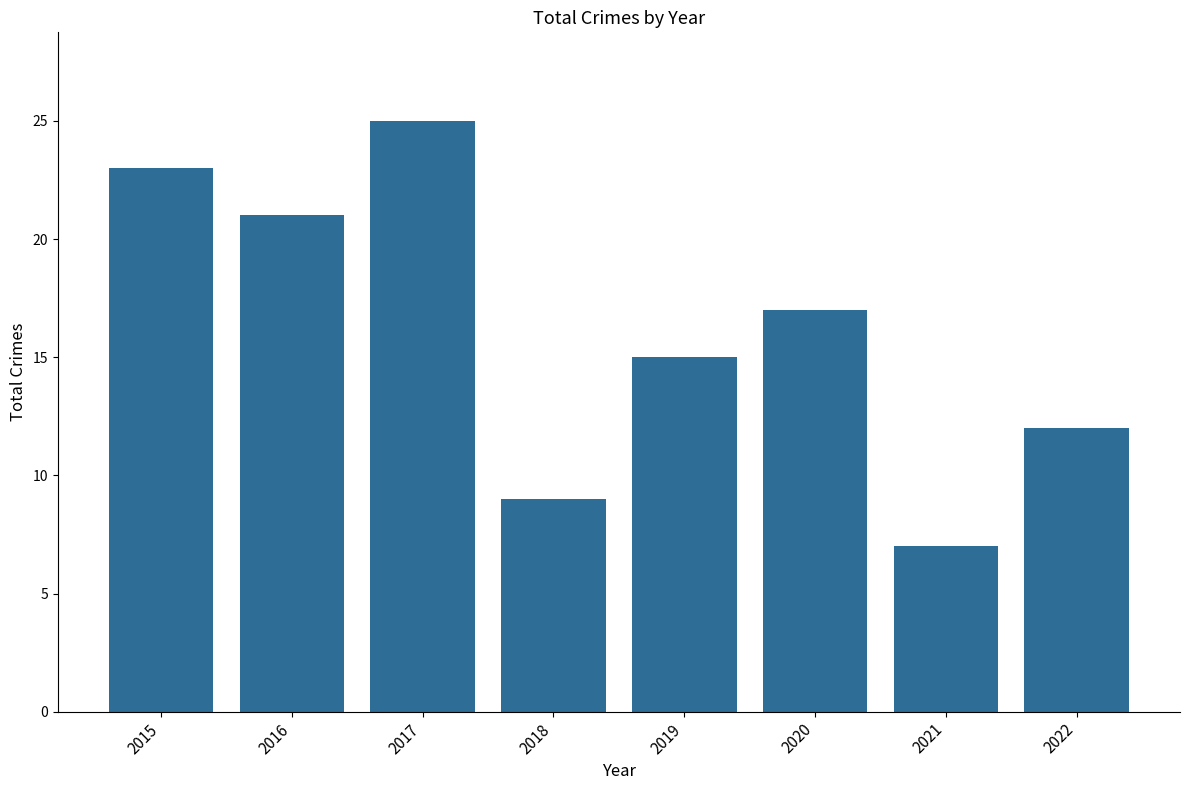

Which category has the lowest value across all series?

2021